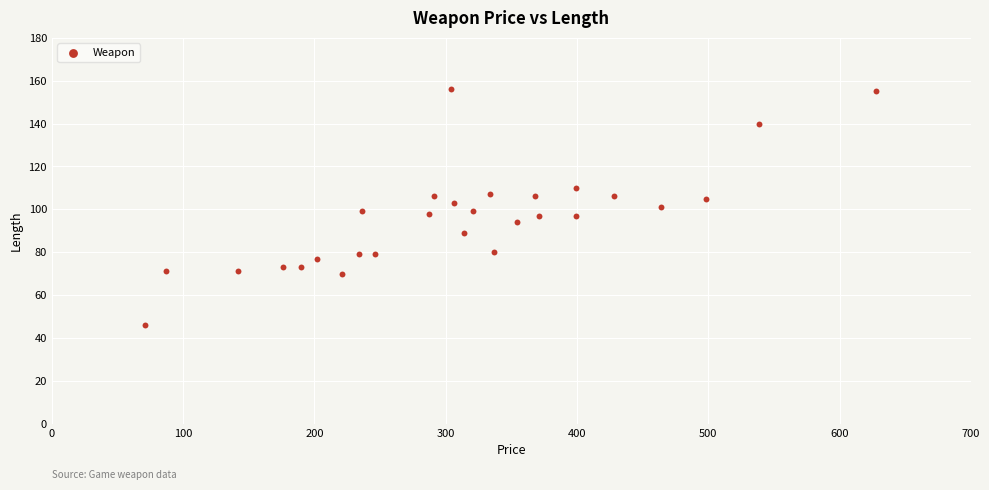

List the coordinates of all points as (X, Y) pairs, reading left to right.

(71, 46)  (87, 71)  (142, 71)  (176, 73)  (190, 73)  (202, 77)  (221, 70)  (234, 79)  (236, 99)  (246, 79)  (287, 98)  (291, 106)  (304, 156)  (306, 103)  (314, 89)  (321, 99)  (334, 107)  (337, 80)  (354, 94)  (368, 106)  (371, 97)  (399, 97)  (399, 110)  (428, 106)  (464, 101)  (498, 105)  (539, 140)  (628, 155)